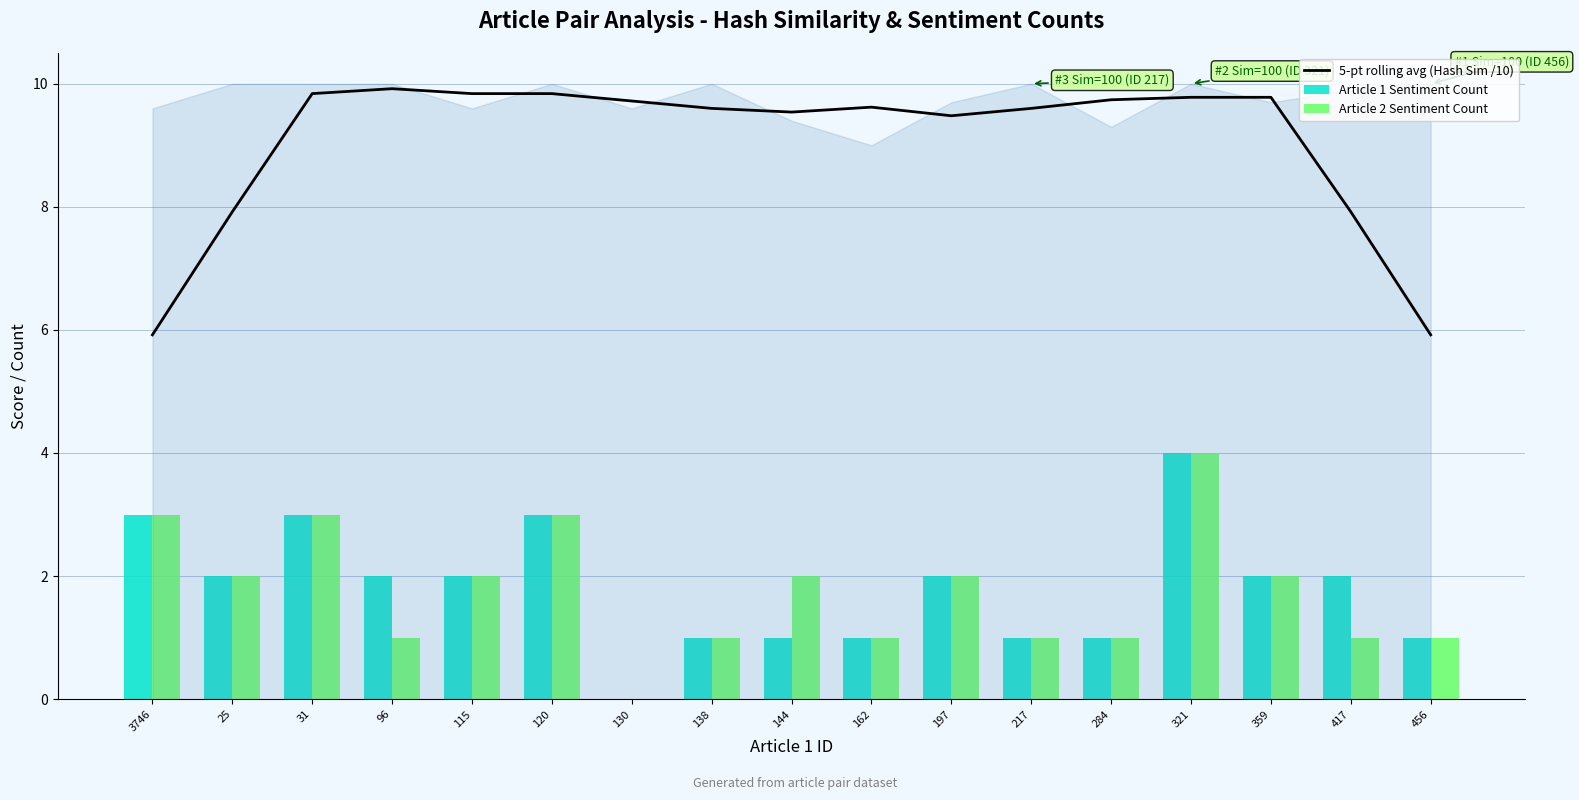

At which category is the sum across all series the highest?

321